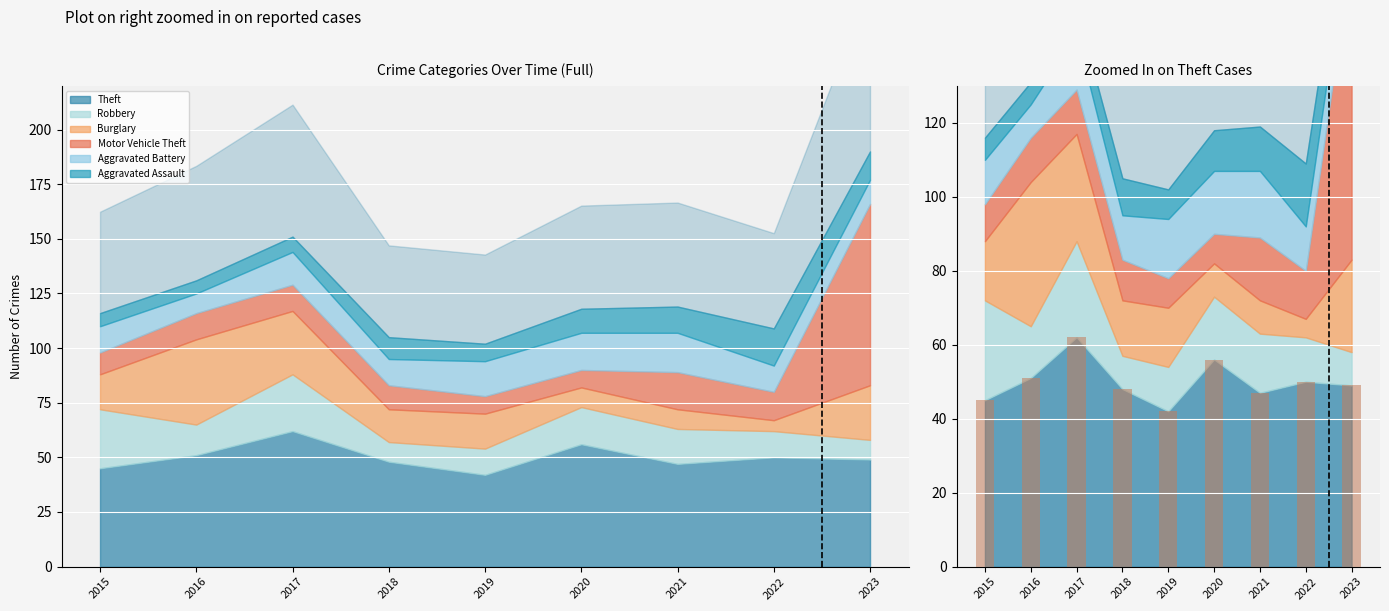

What is the smallest value displayed?

42